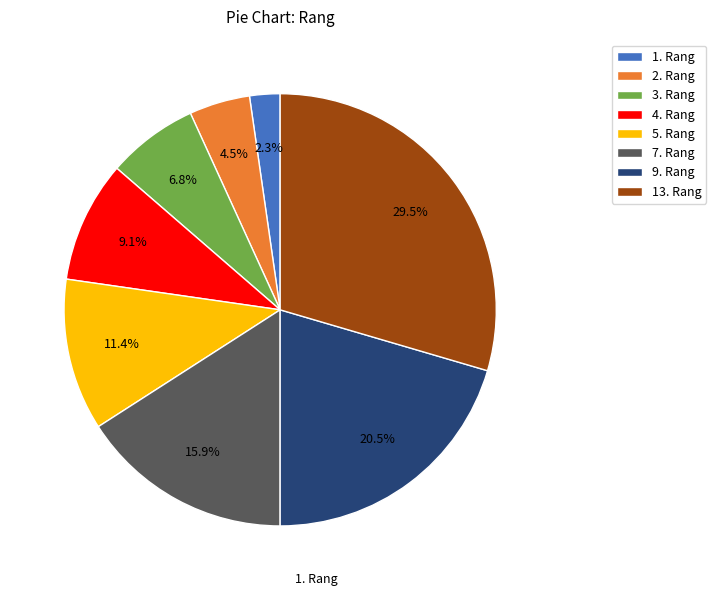

Does 5. Rang represent more than half of the total?

No